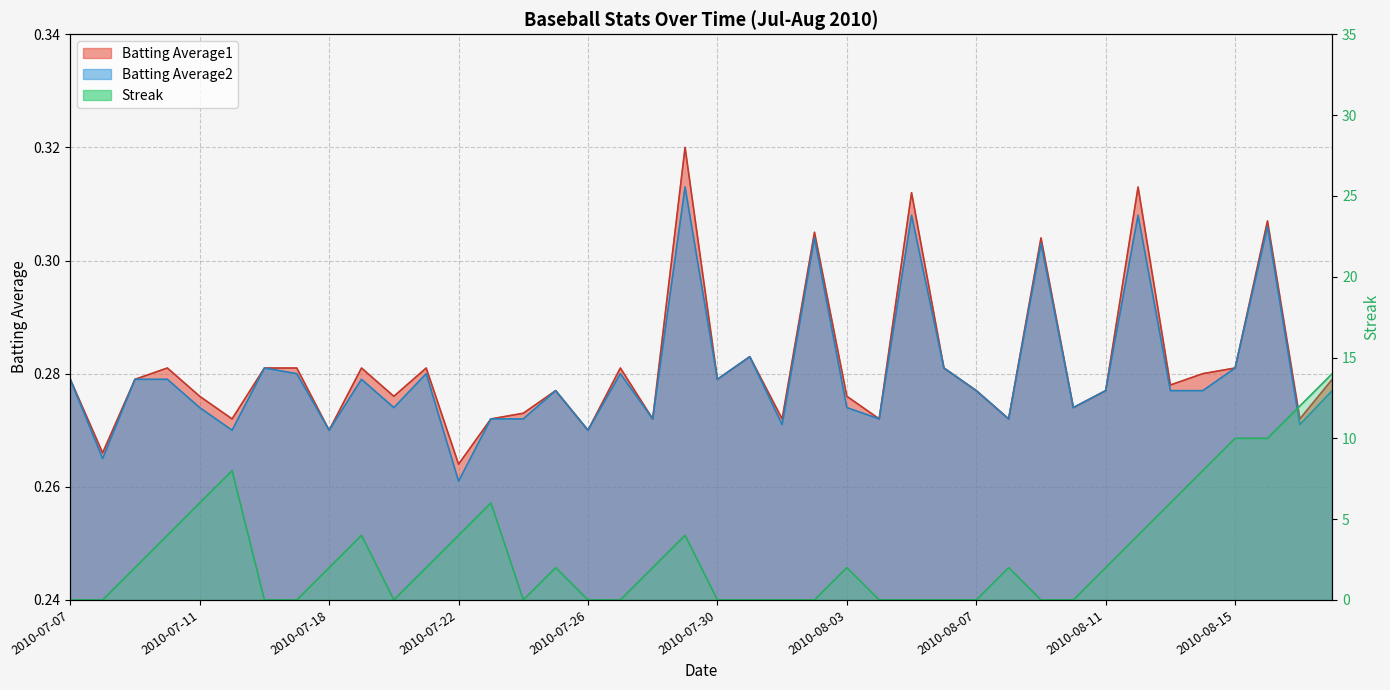

In Batting Average2, how many points are higher than both neighbors (excluding endpoints)?

12